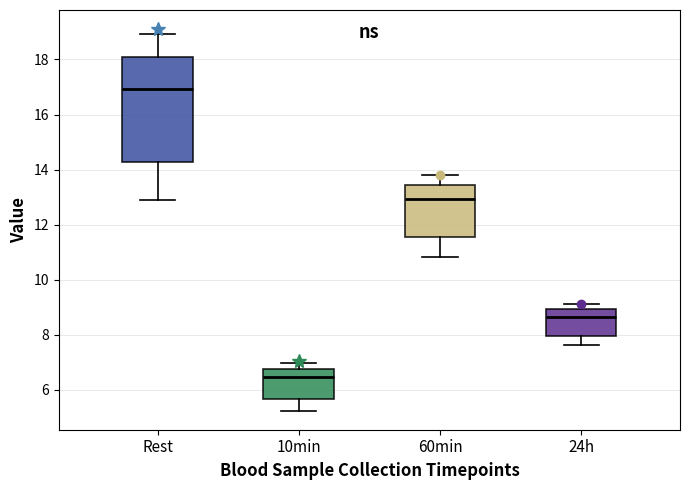

Which box's median line is the lowest?

10min